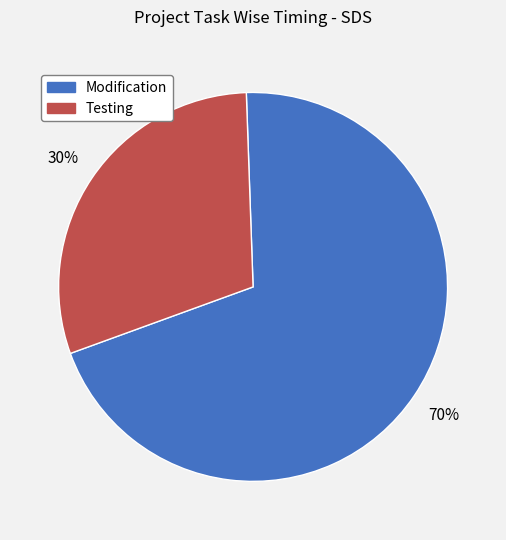

Is the sum of Modification and Testing greater than half?

Yes